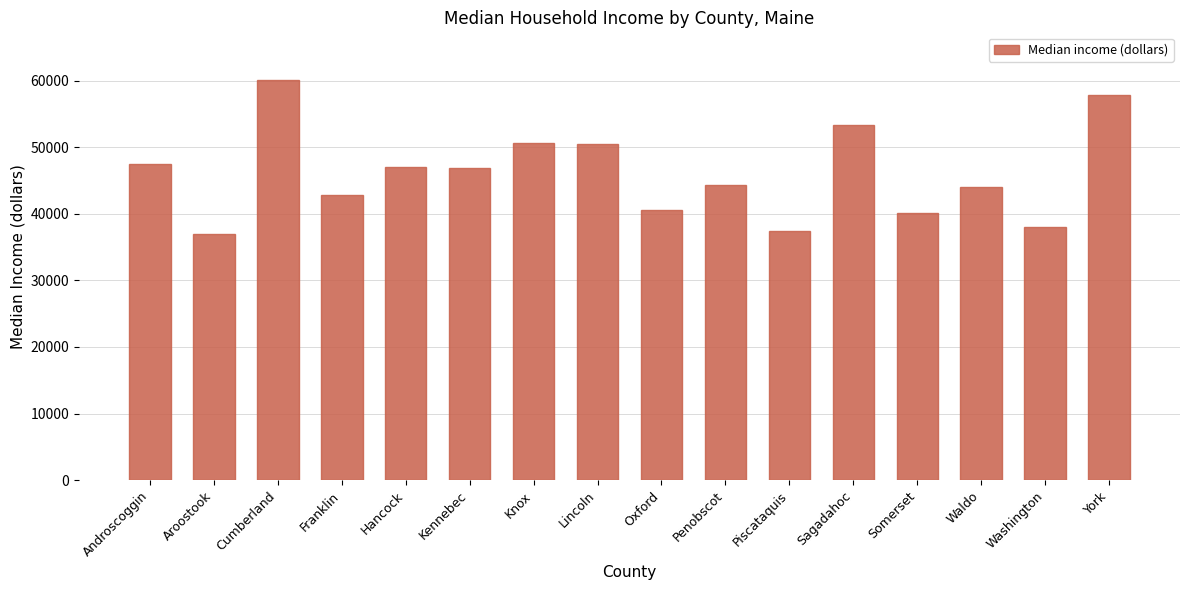

What position from the left is Aroostook?

2